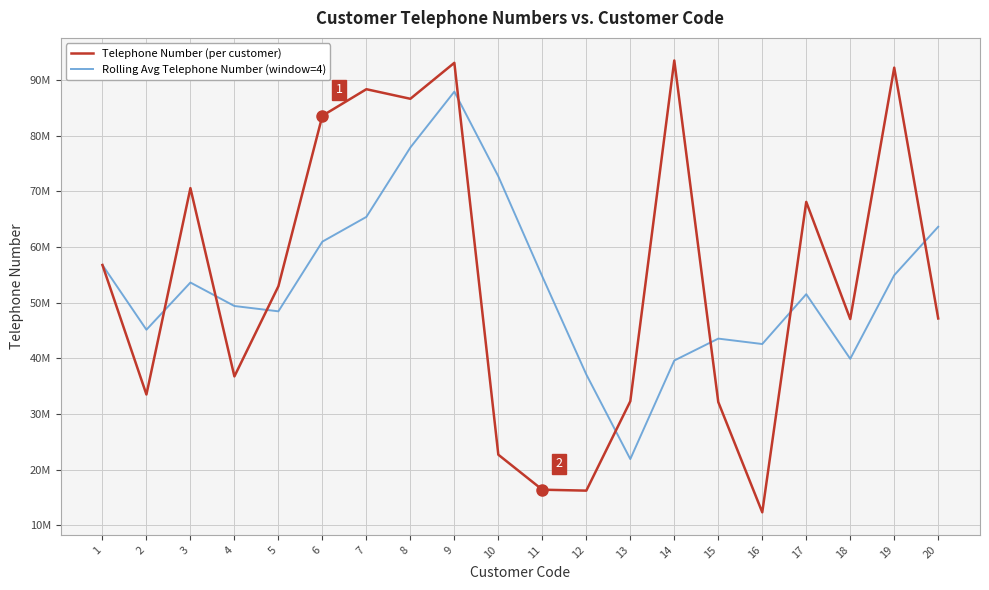

At which category is the sum across all series the highest?

9